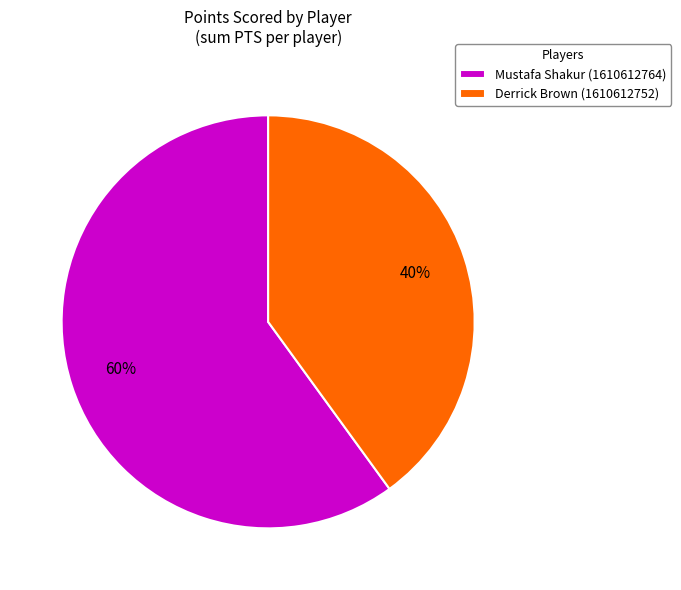

Does Derrick Brown (1610612752) account for over 50% of the chart?

No